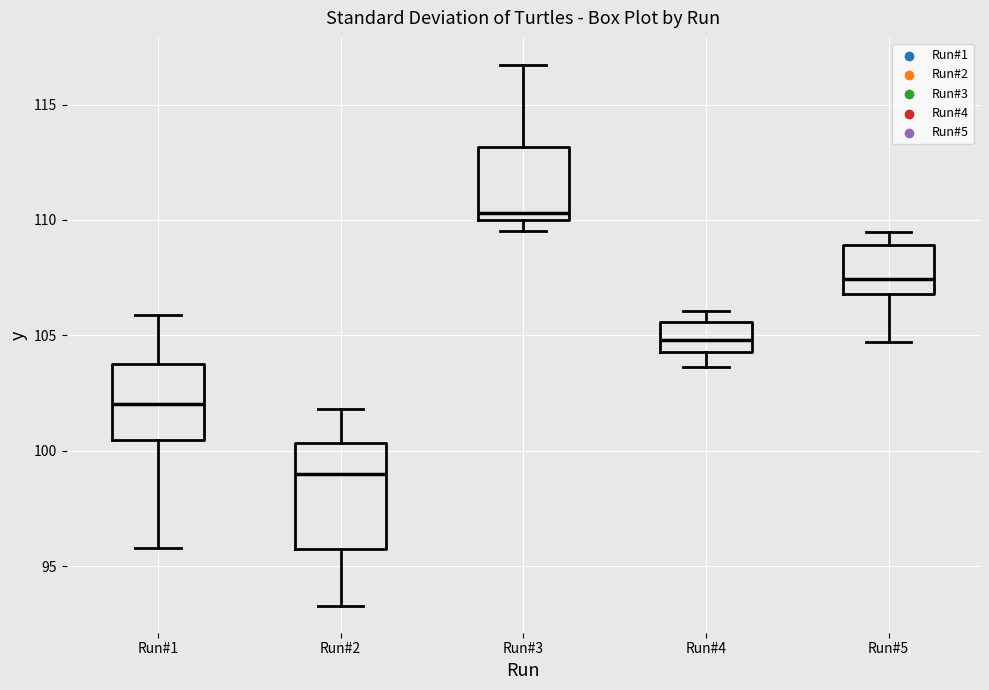

Where is the upper edge of the box for Run#1 on the y-axis? The values are not printed on the chart, so give them approximately, as read against the axis.

104.0